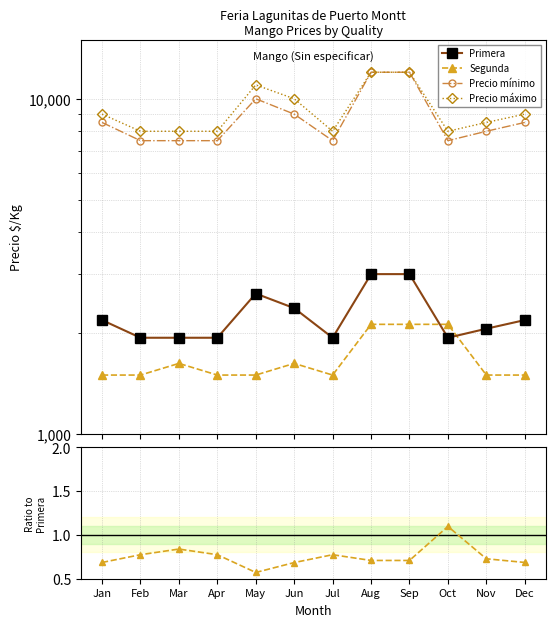

True or false: Precio mínimo and Precio máximo intersect in this chart.

False